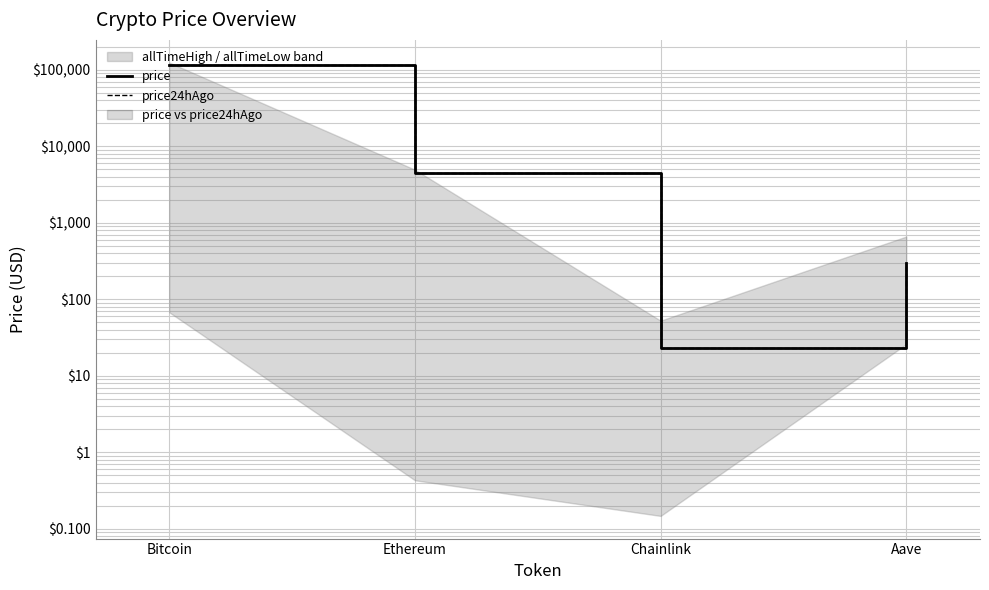

What position from the left is Bitcoin?

1